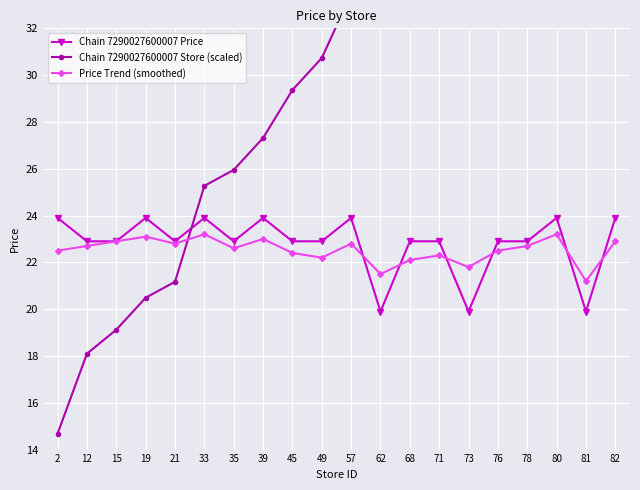

What is the minimum value shown in the chart?

14.7